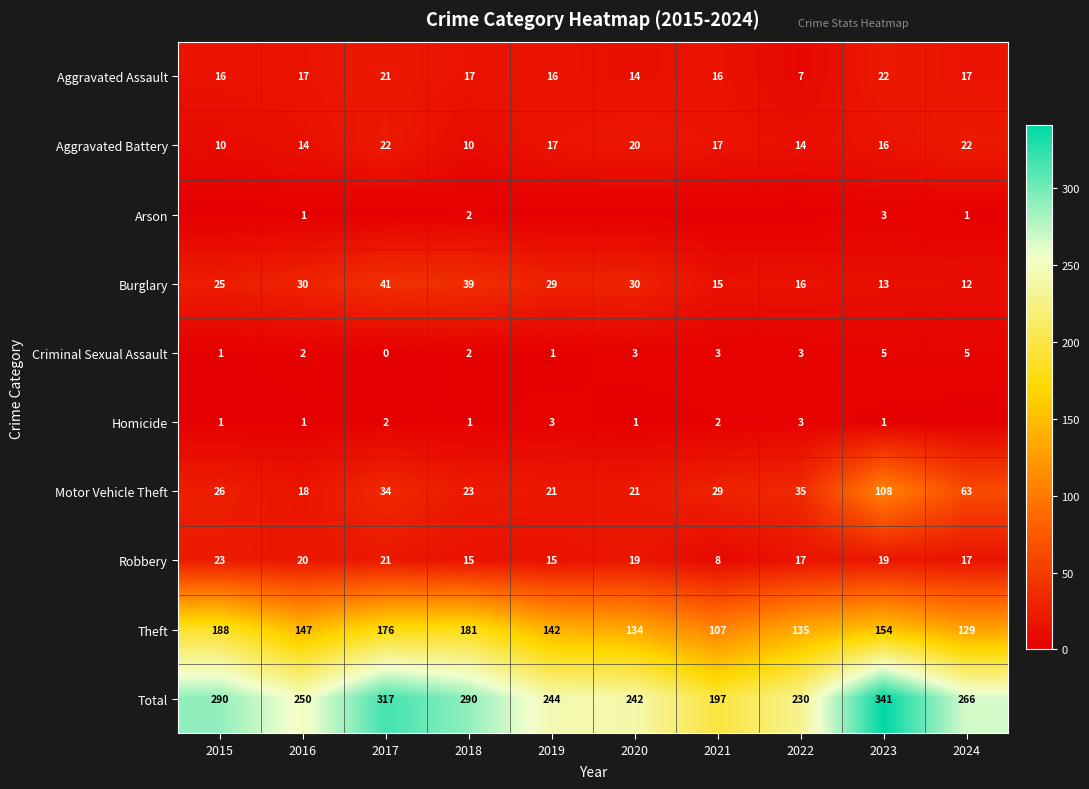

Which label corresponds to the smallest value in the chart?

2015